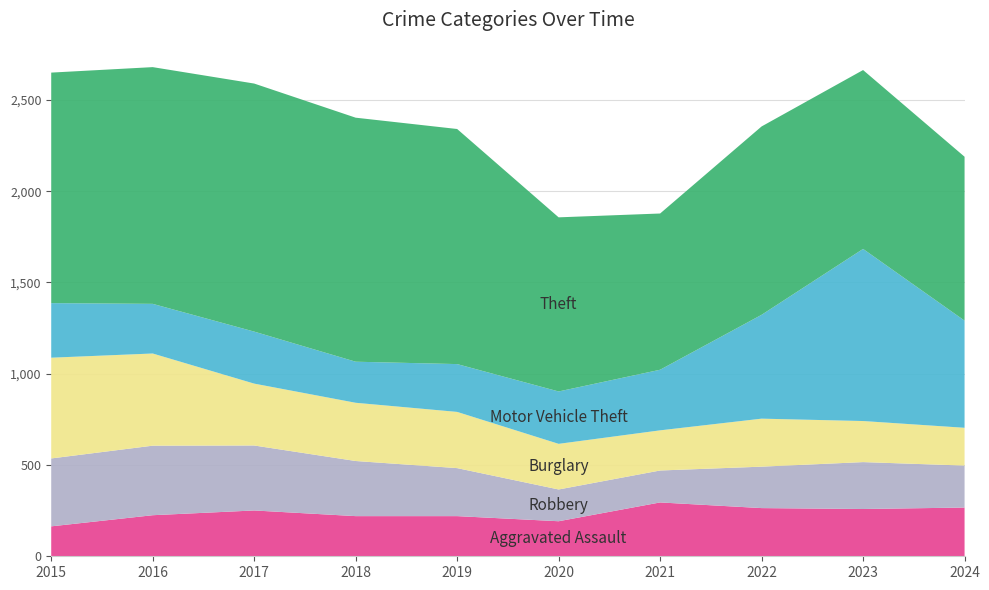

Reading left to right, extract all data points from this chart.

Aggravated Assault: 2015=164	2016=225	2017=251	2018=220	2019=220	2020=192	2021=295	2022=264	2023=259	2024=267
Robbery: 2015=372	2016=381	2017=356	2018=302	2019=263	2020=174	2021=175	2022=227	2023=257	2024=230
Burglary: 2015=552	2016=505	2017=339	2018=319	2019=308	2020=250	2021=220	2022=263	2023=225	2024=207
Motor Vehicle Theft: 2015=299	2016=272	2017=285	2018=225	2019=262	2020=287	2021=332	2022=569	2023=943	2024=587
Theft: 2015=1263	2016=1297	2017=1359	2018=1337	2019=1288	2020=954	2021=856	2022=1032	2023=980	2024=898